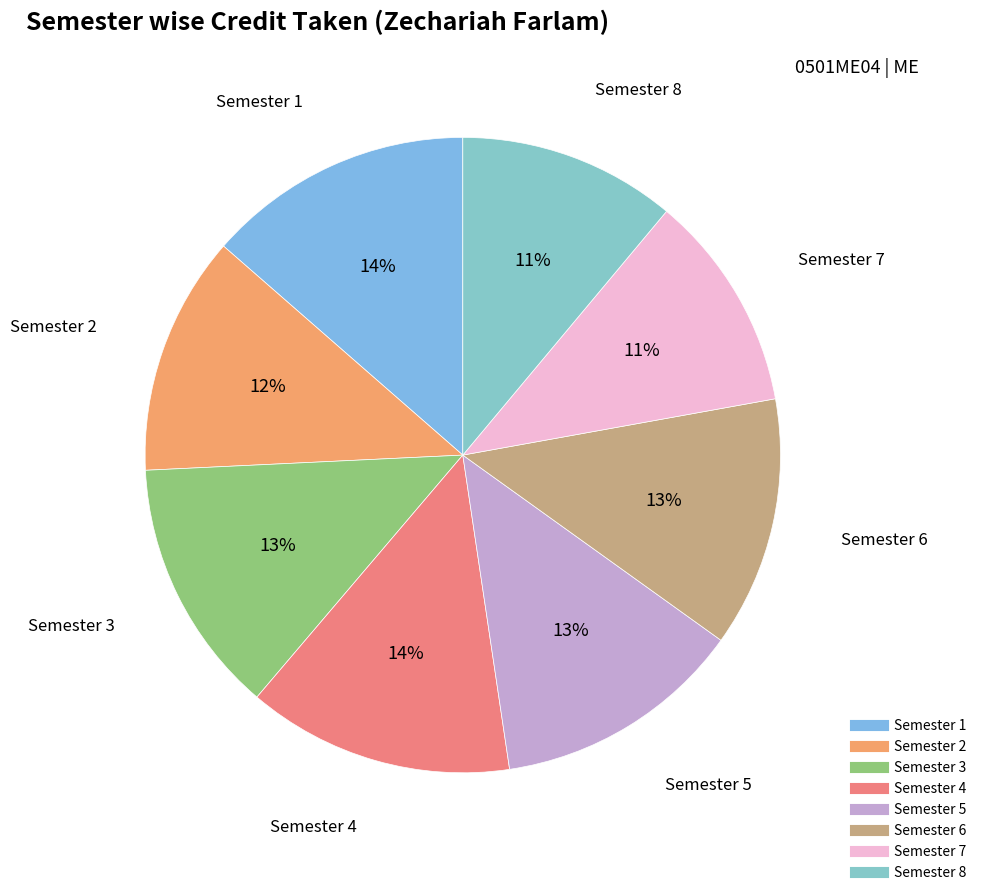

To the nearest percent, what is the difference between the Semester 2 and Semester 6 slice percentages?

1%